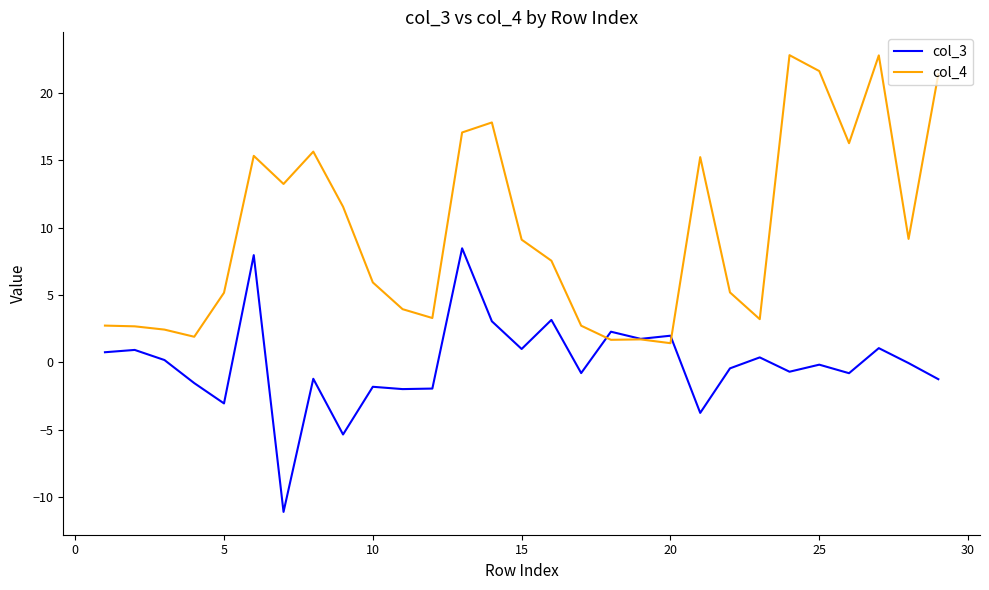

What is the minimum value for col_4?

1.4